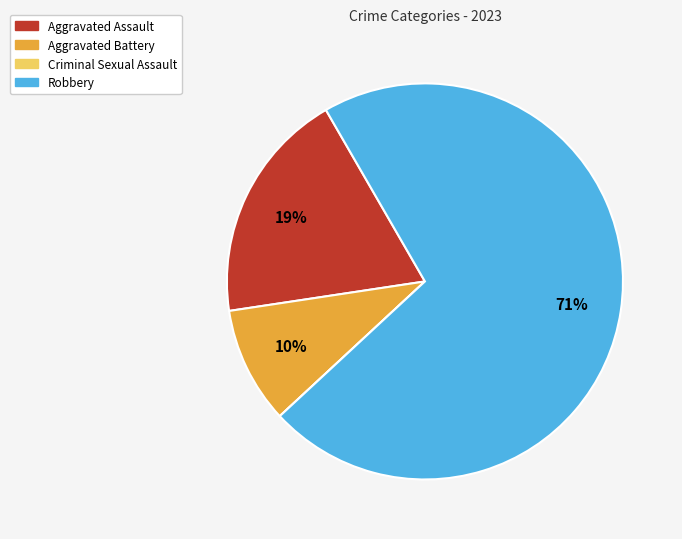

Is the sum of Aggravated Battery and Robbery greater than half?

Yes